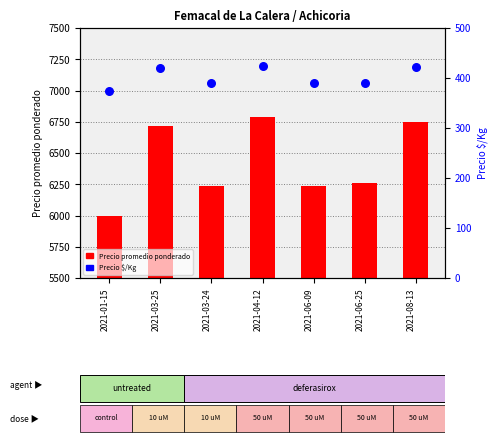

At how many categories does at least one series exceed 729?

6